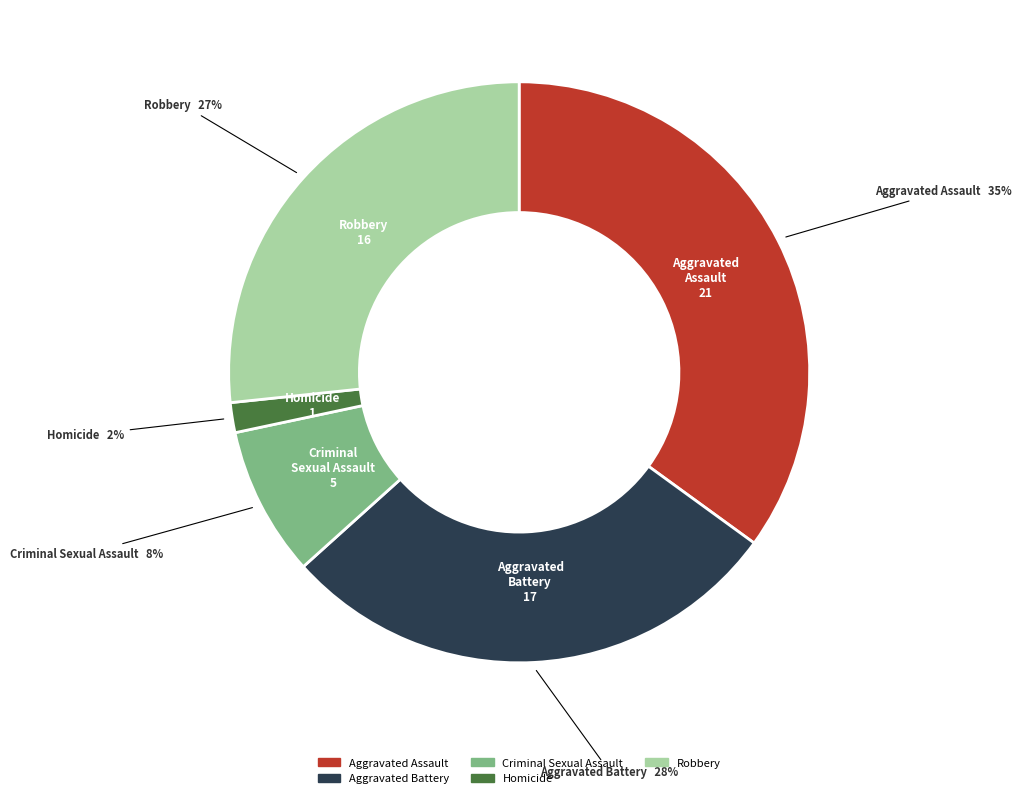

Is it true that Aggravated Assault is 28% of the pie?

False